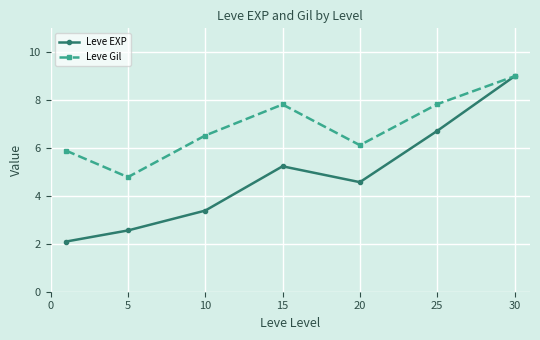

True or false: Leve Gil has more than 1 interior local peaks.

False